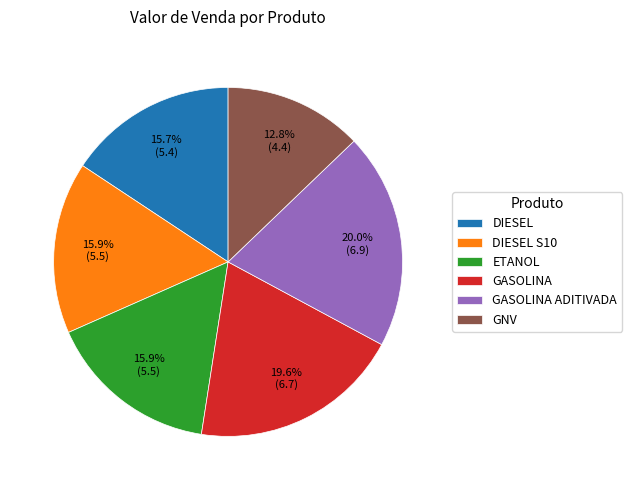

Is it true that ETANOL is 16% of the pie?

True